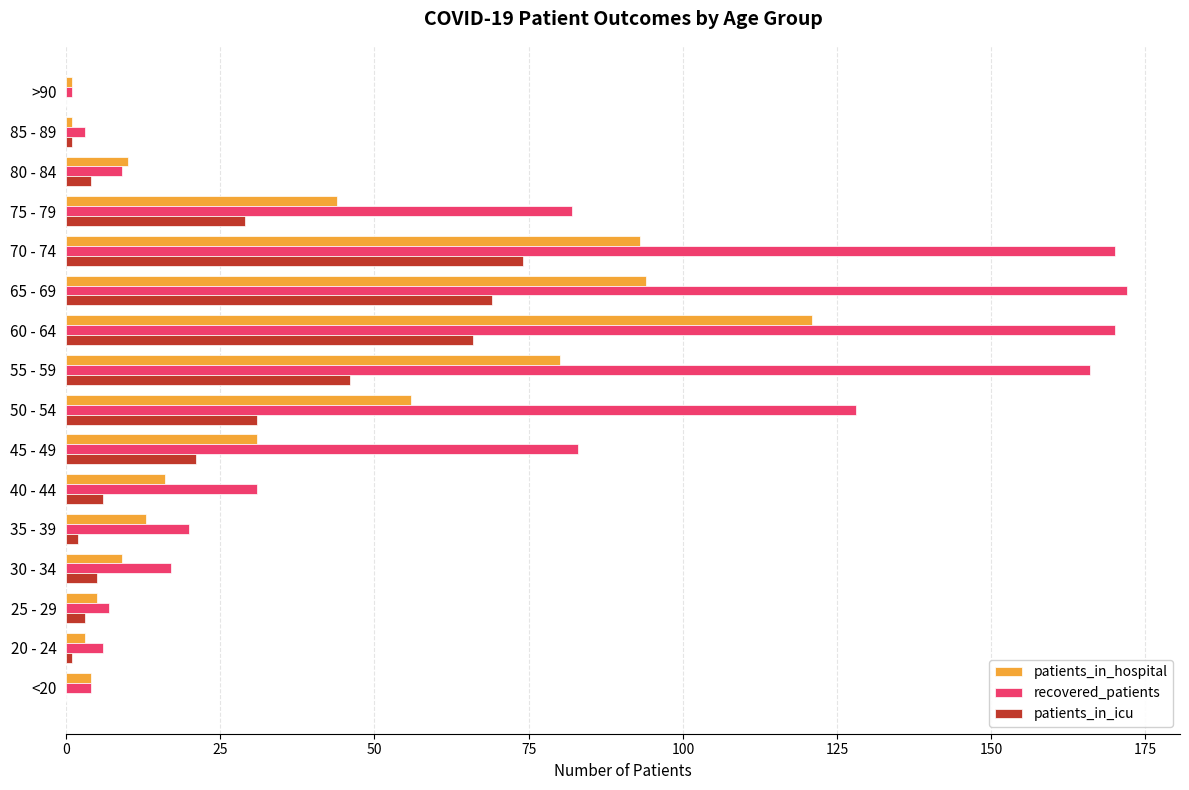

Which category has the highest value in the patients_in_icu series?

70 - 74